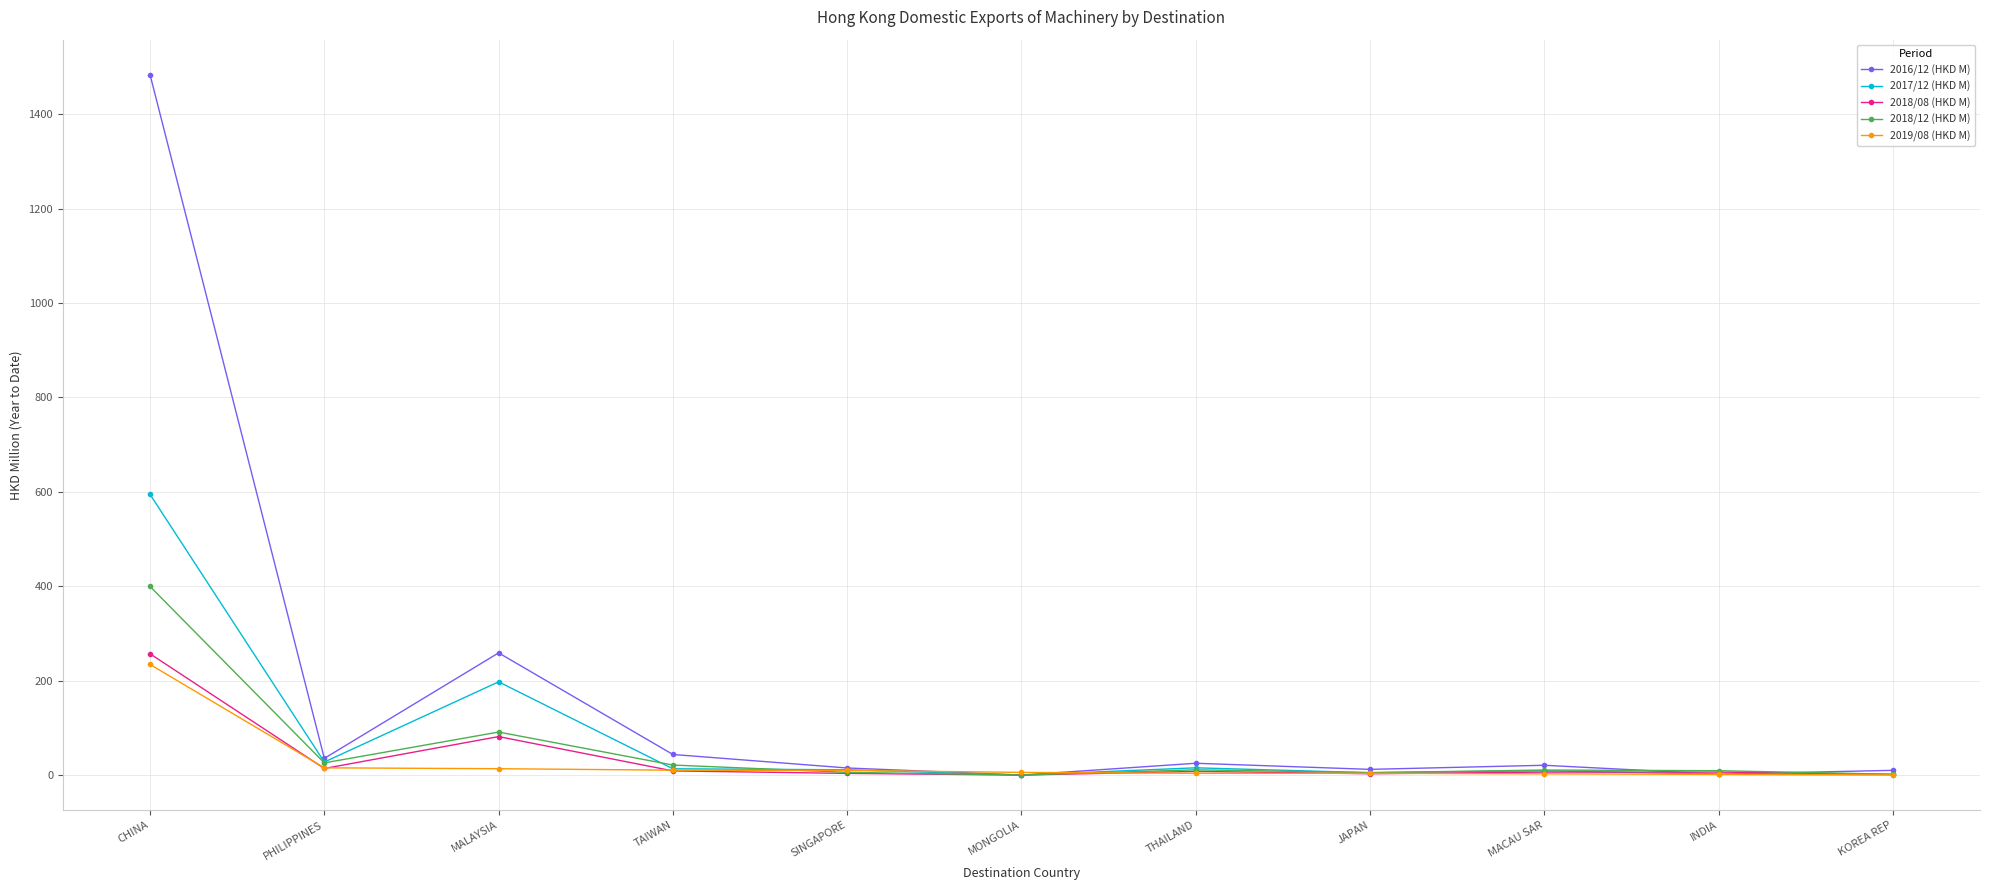

How many values in the 2018/12 (HKD M) series exceed 10?

6